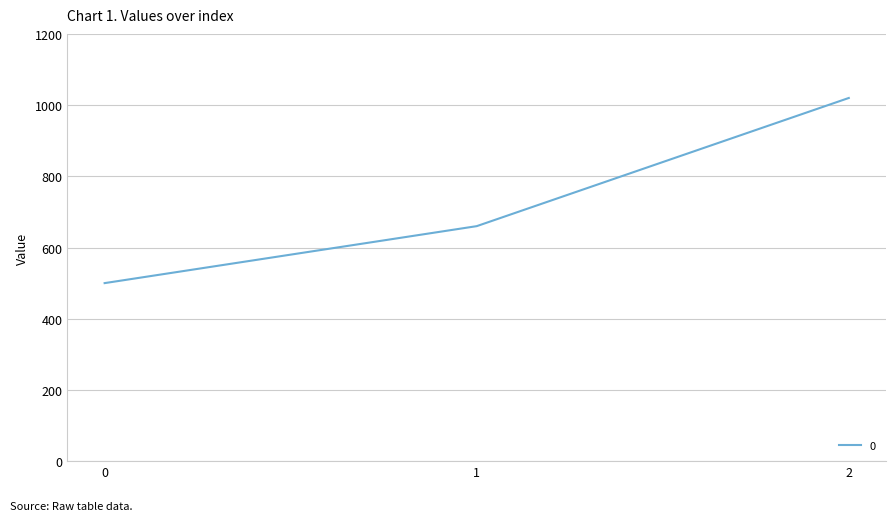

Count the number of categories in the chart.

3